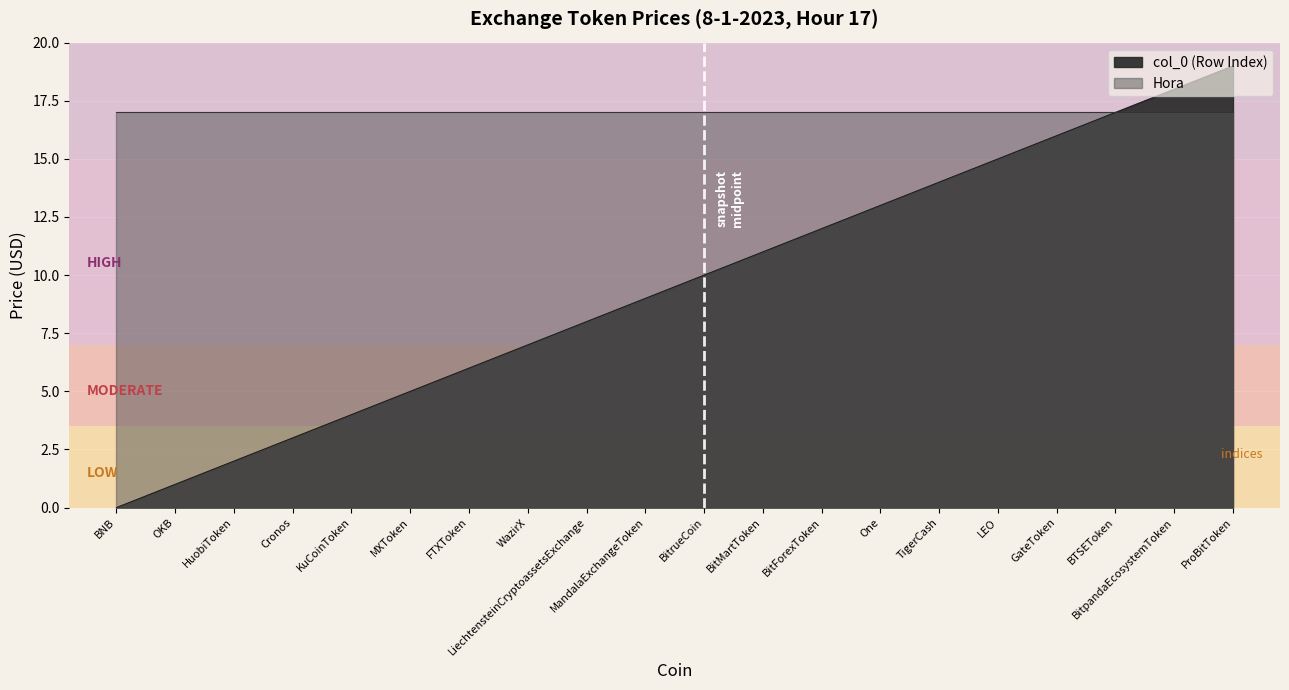

Is it true that the value at BTSEToken is 26?

False